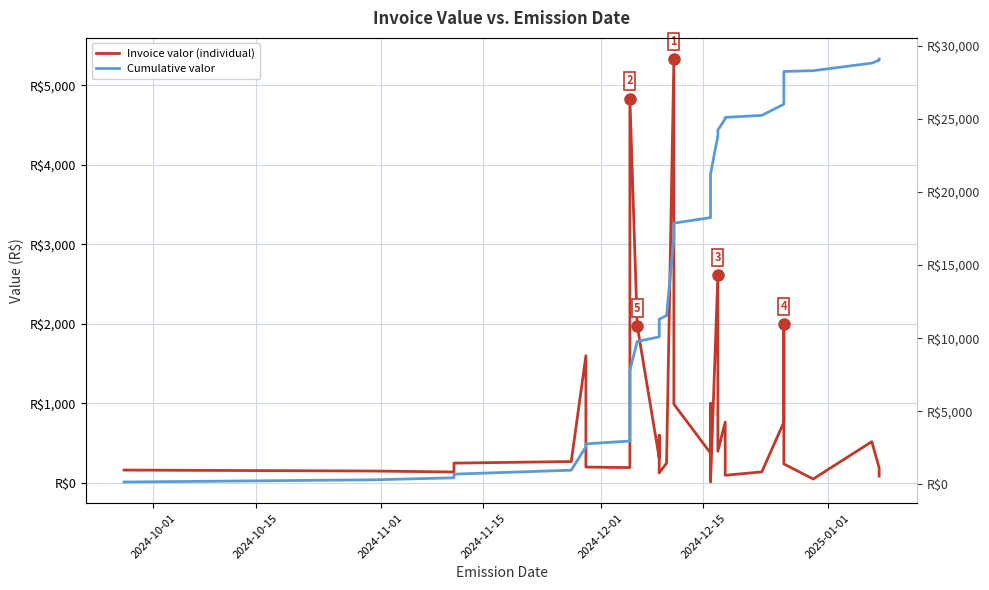

What is the greatest value displayed?

29083.8